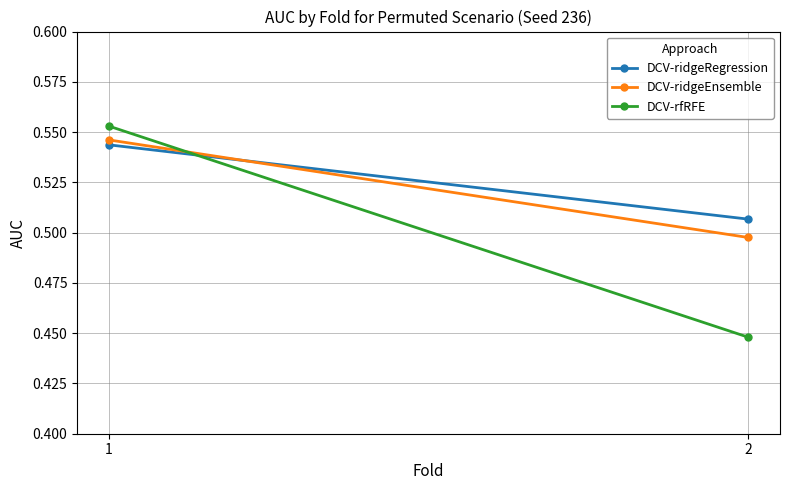

Which series changed the most between 1 and 2?

DCV-rfRFE